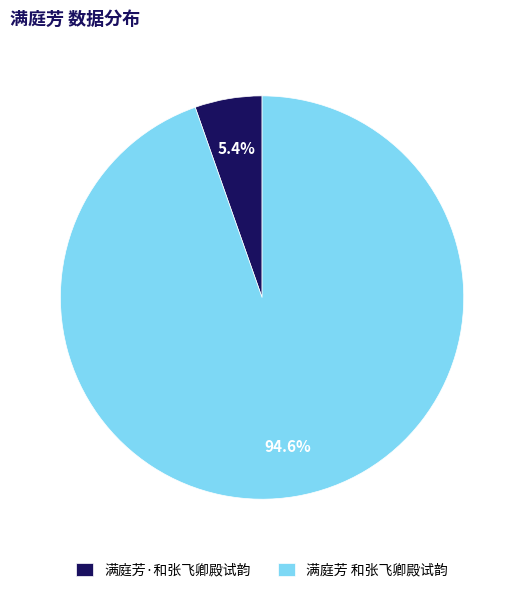

To the nearest percent, what is the combined percentage of 满庭芳 和张飞卿殿试韵 and 满庭芳·和张飞卿殿试韵?

100%